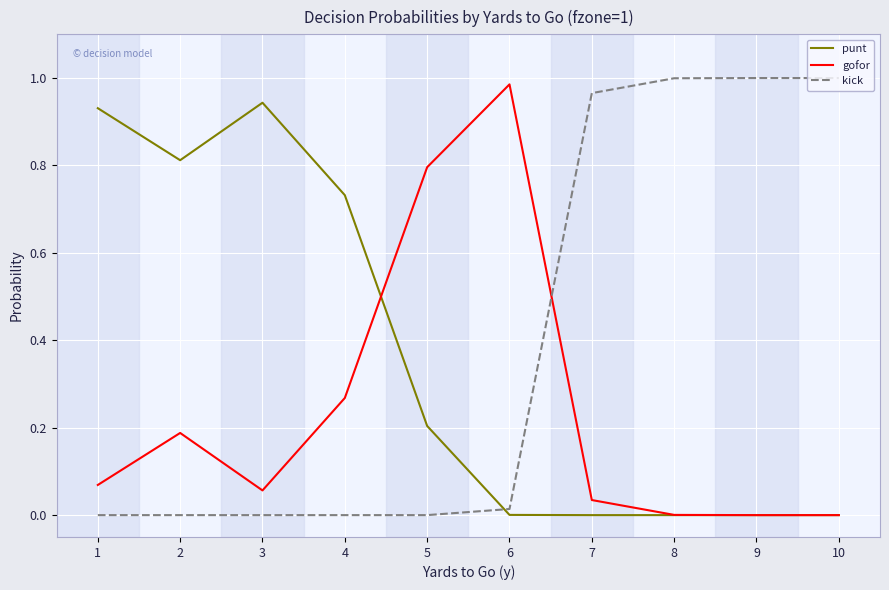

List the series in order of their overall mean, lowest first.

gofor, punt, kick